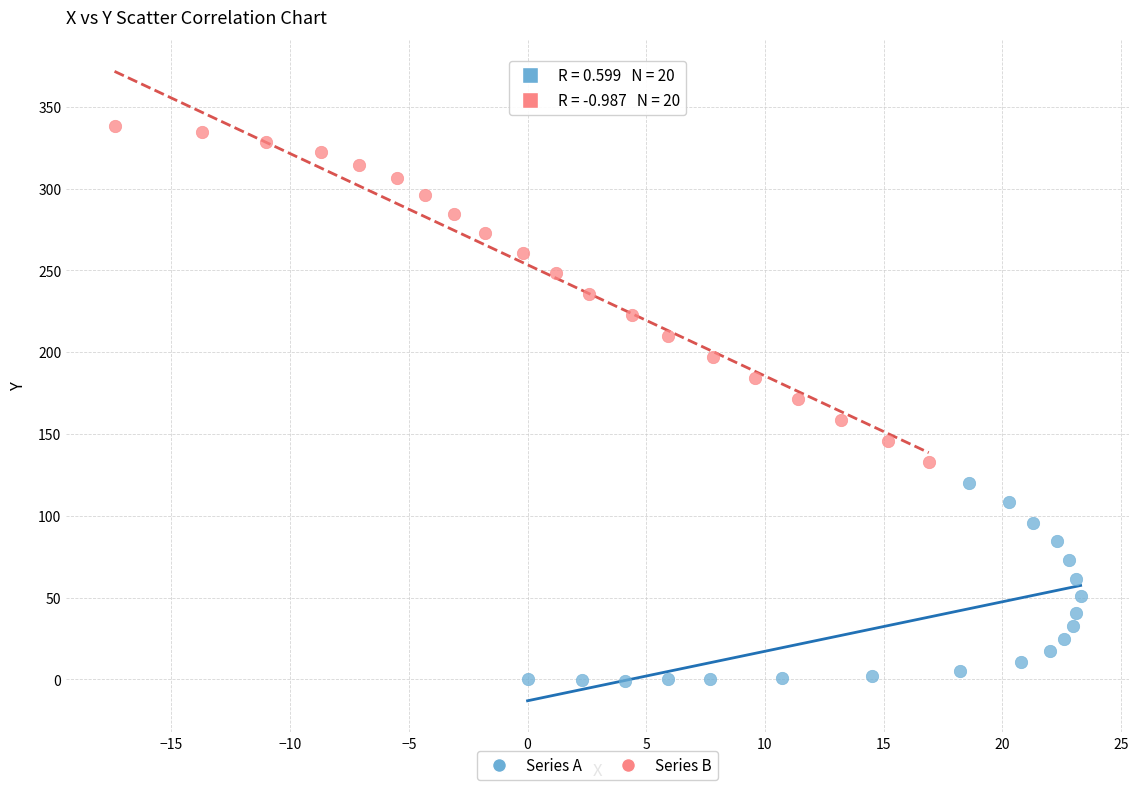

Which series contains the lowest Y value?

Series A